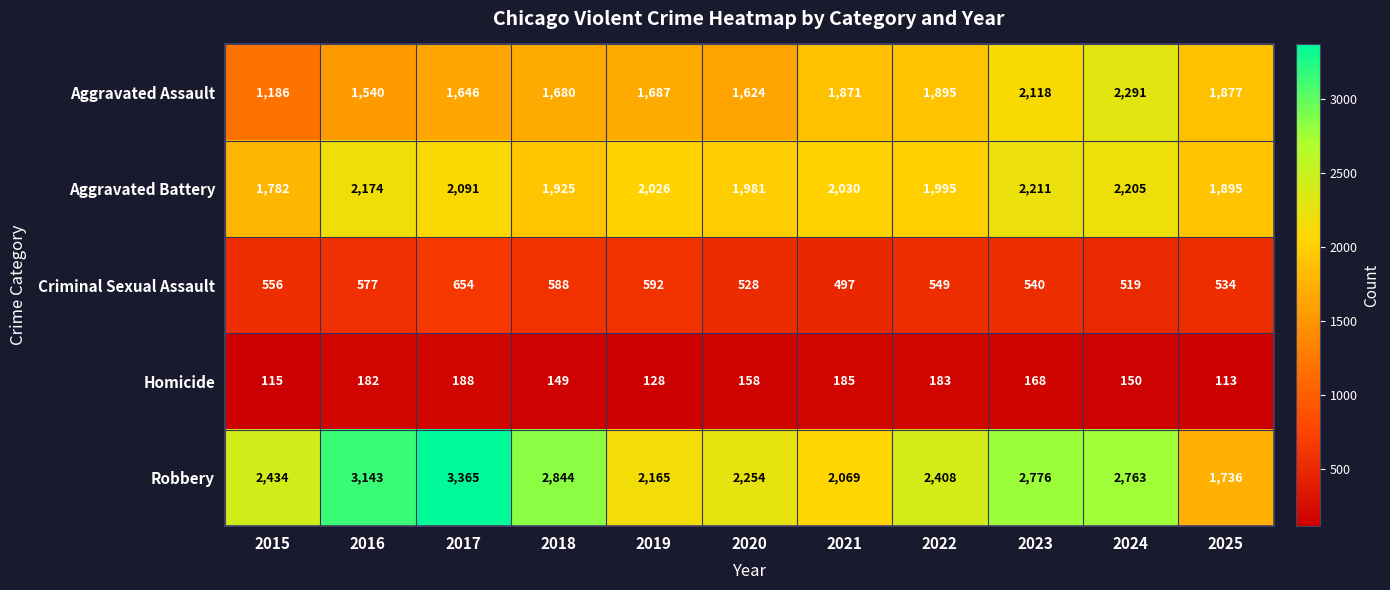

Where is Aggravated Battery nearest to the value 1996?

2022